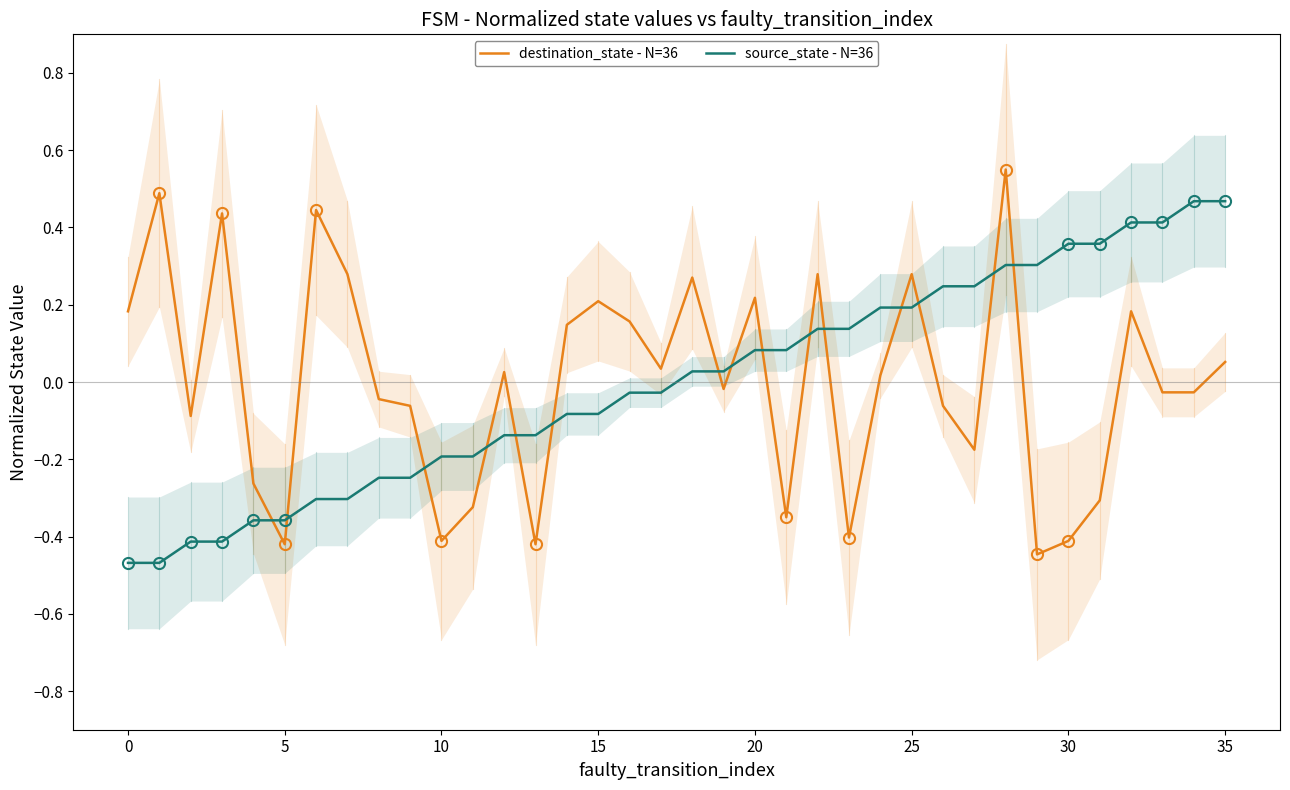

Which series has the largest total across all categories?

source_state - N=36